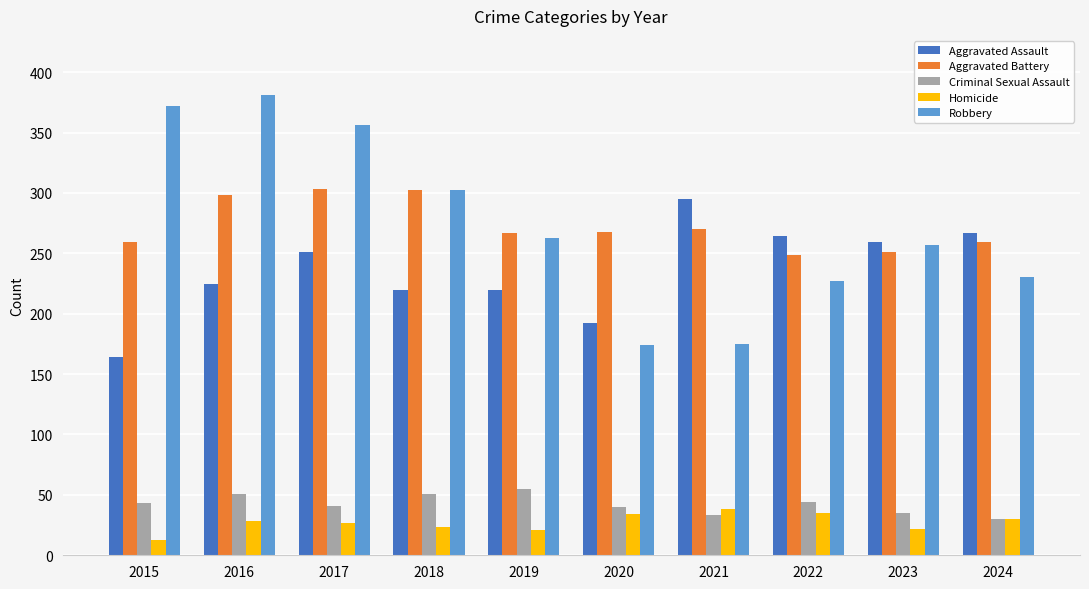

How many groups of bars are there?

10